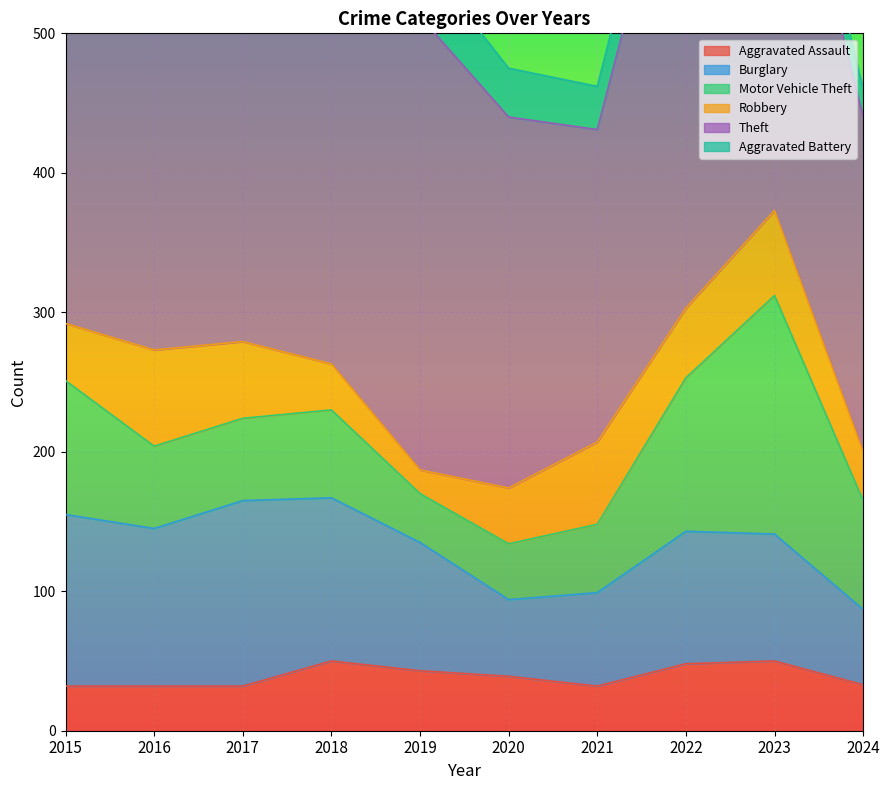

At which label does Theft first exceed 325?

2015